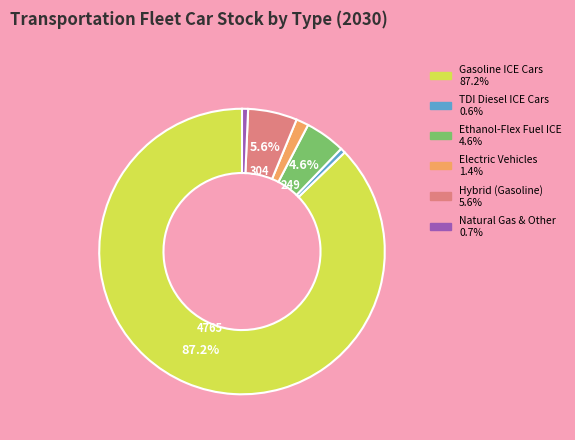

To the nearest percent, what portion does Electric Vehicles represent?

1%